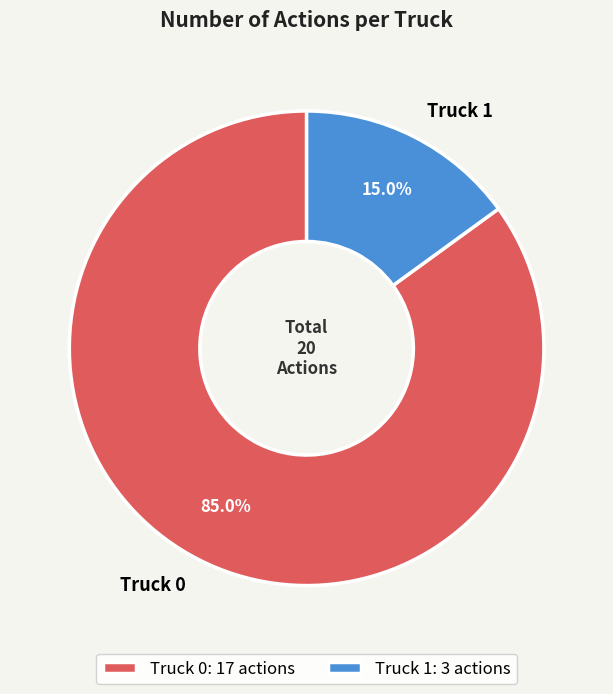

What percentage do Truck 1 and Truck 0 together represent?

100.0%